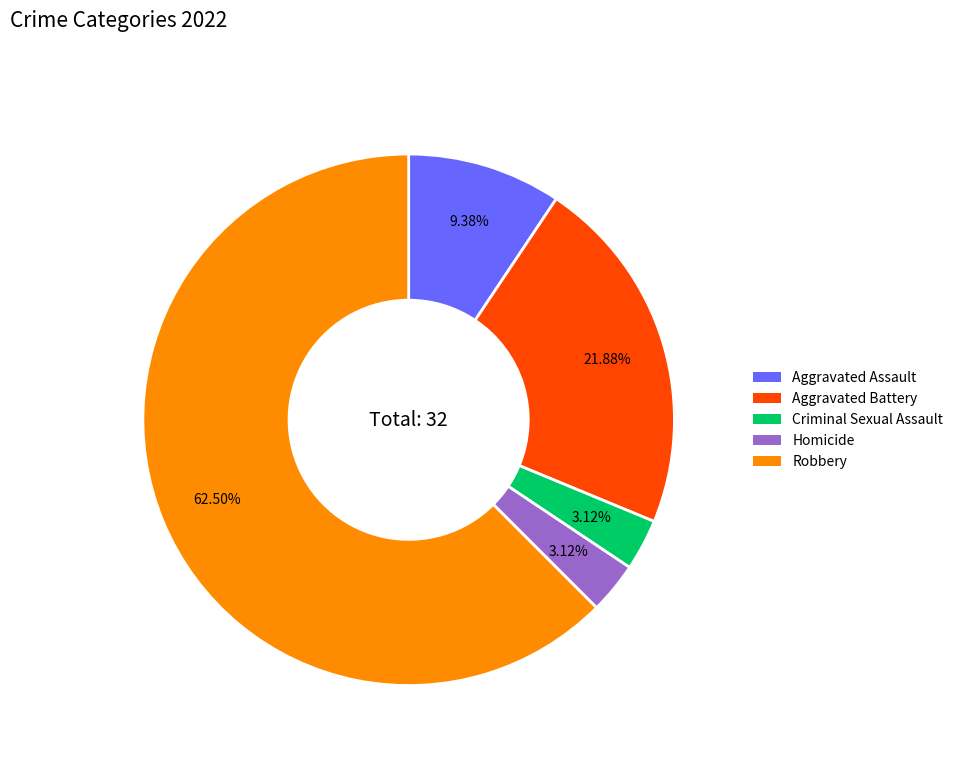

The Aggravated Battery slice represents 22% of the pie. True or false?

True